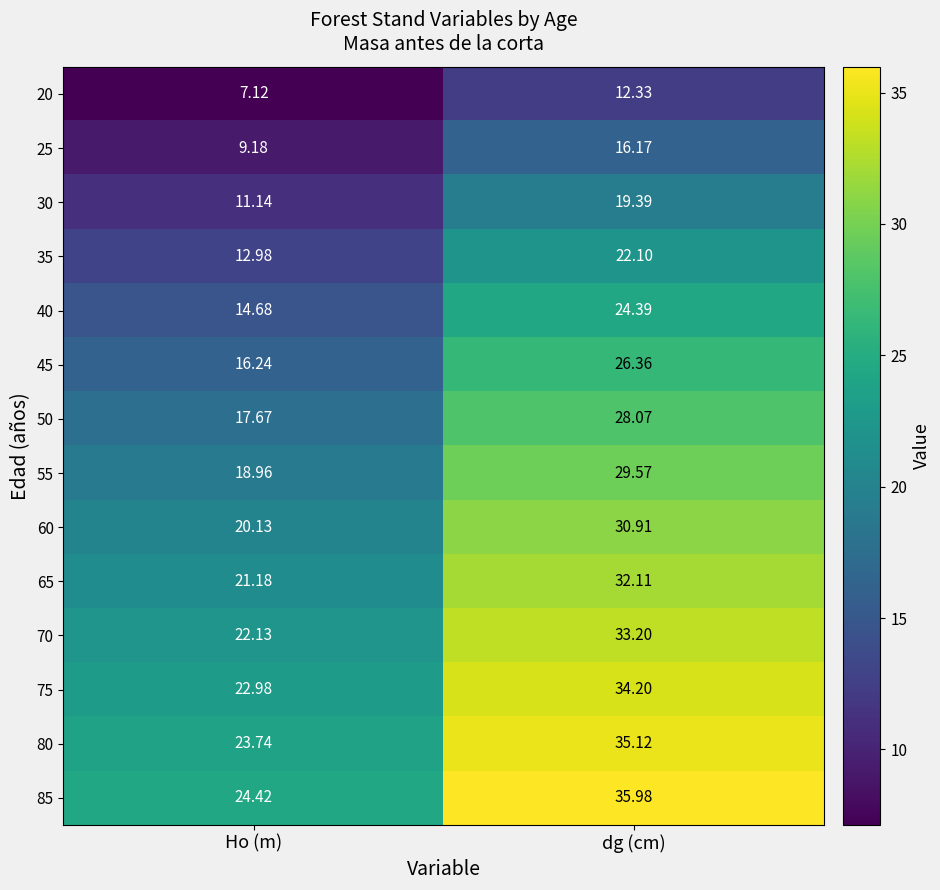

At which label is 80 closest to 29?

Ho (m)